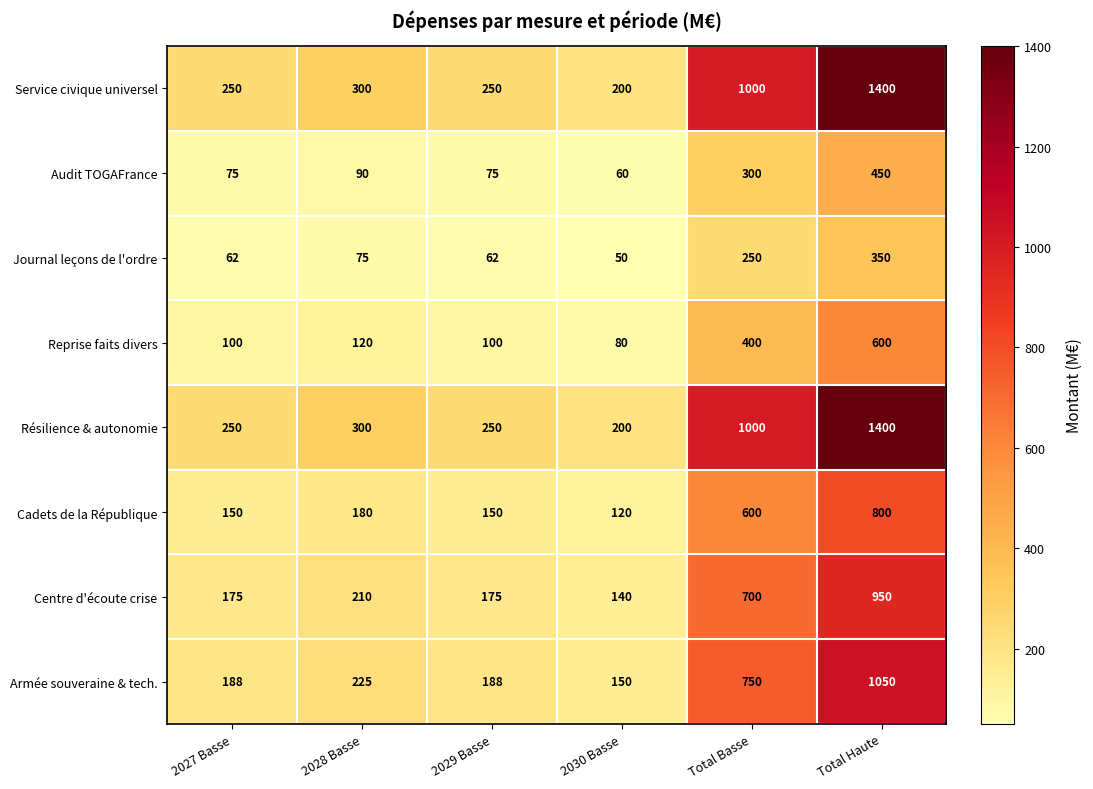

What is the approximate value of Résilience & autonomie at 2029 Basse?

250